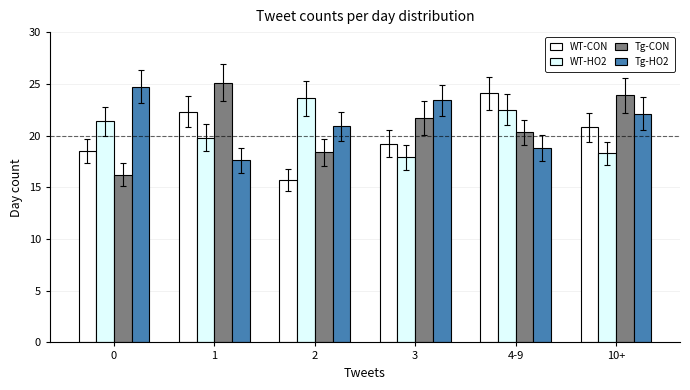

Rank the categories by WT-HO2 value from lowest to highest.

3, 10+, 1, 0, 4-9, 2